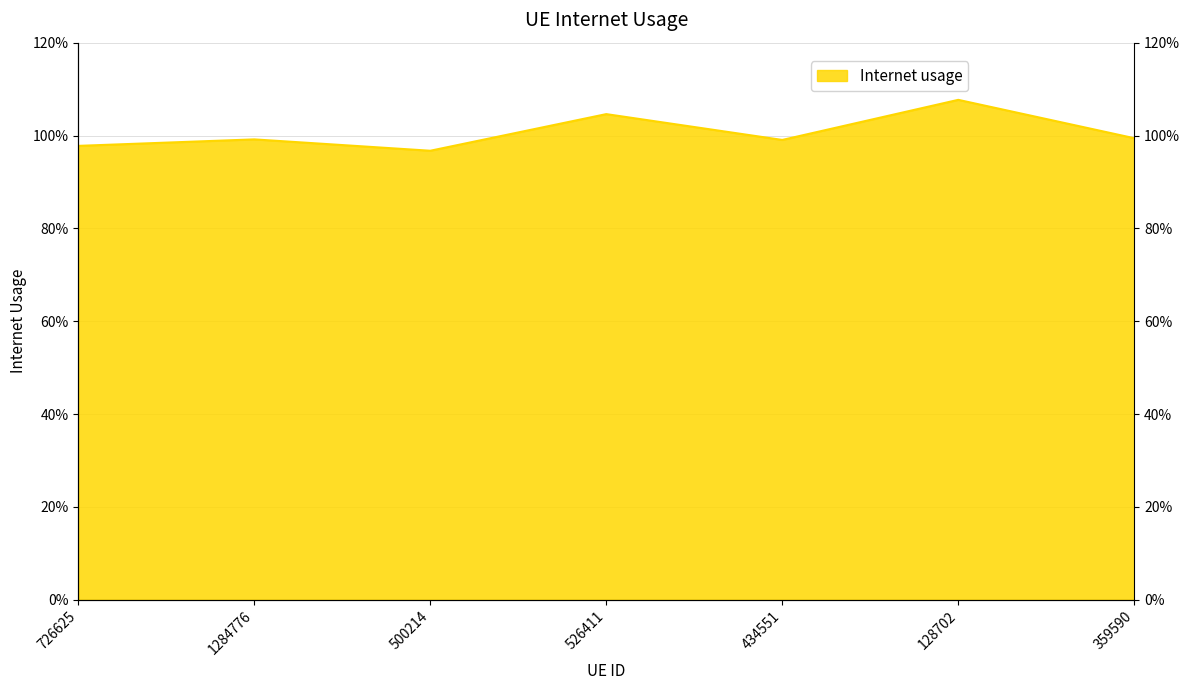

What is the difference between the second highest and minimum values?

0.1